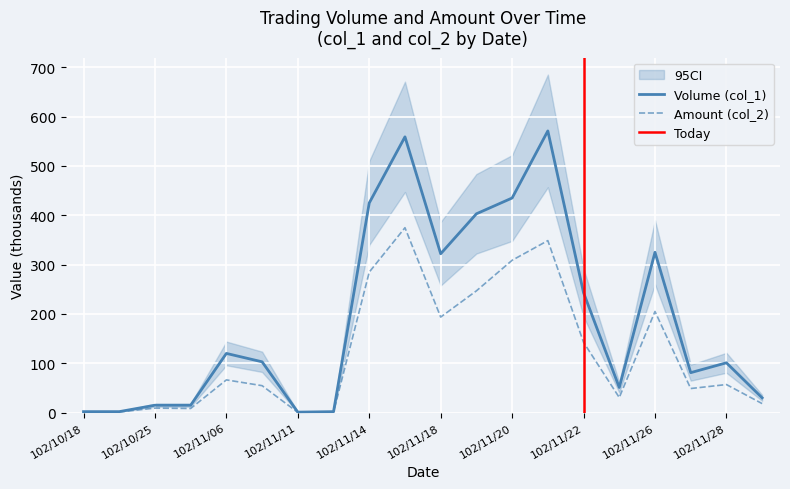

List the series in order of their overall mean, highest first.

Volume (col_1), Amount (col_2)